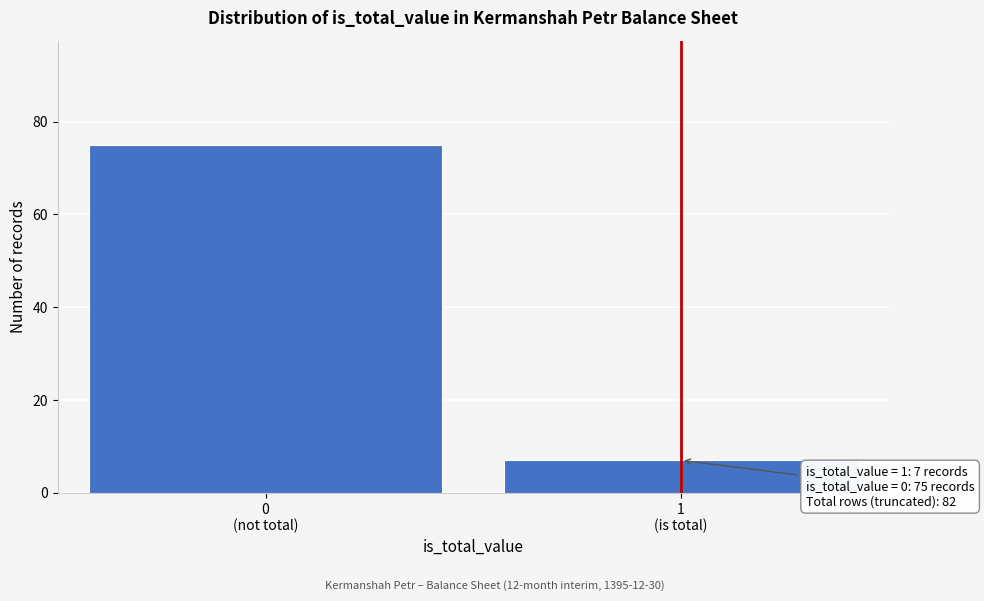

Reading left to right, what are all the values shown in this chart?

75	7